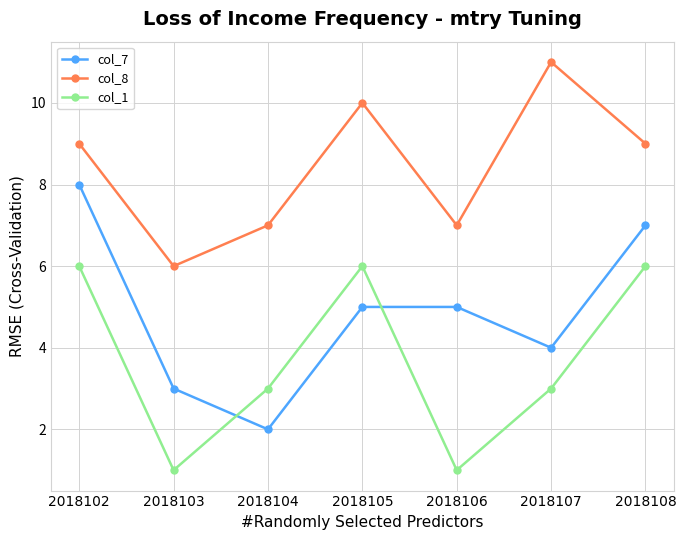

True or false: col_8 and col_7 intersect in this chart.

False